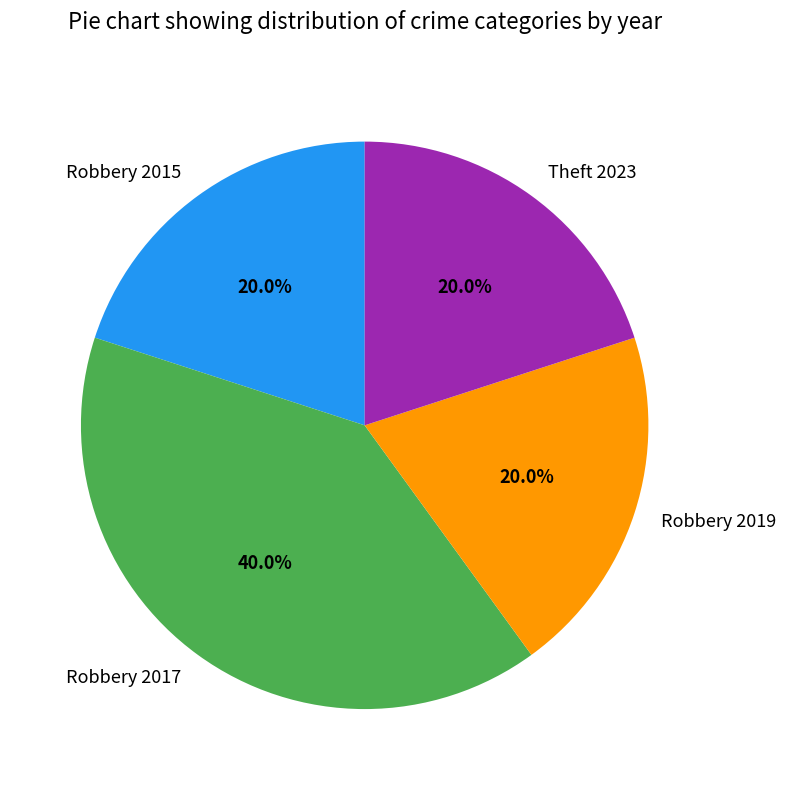

To the nearest percent, what portion does Robbery 2015 represent?

20%